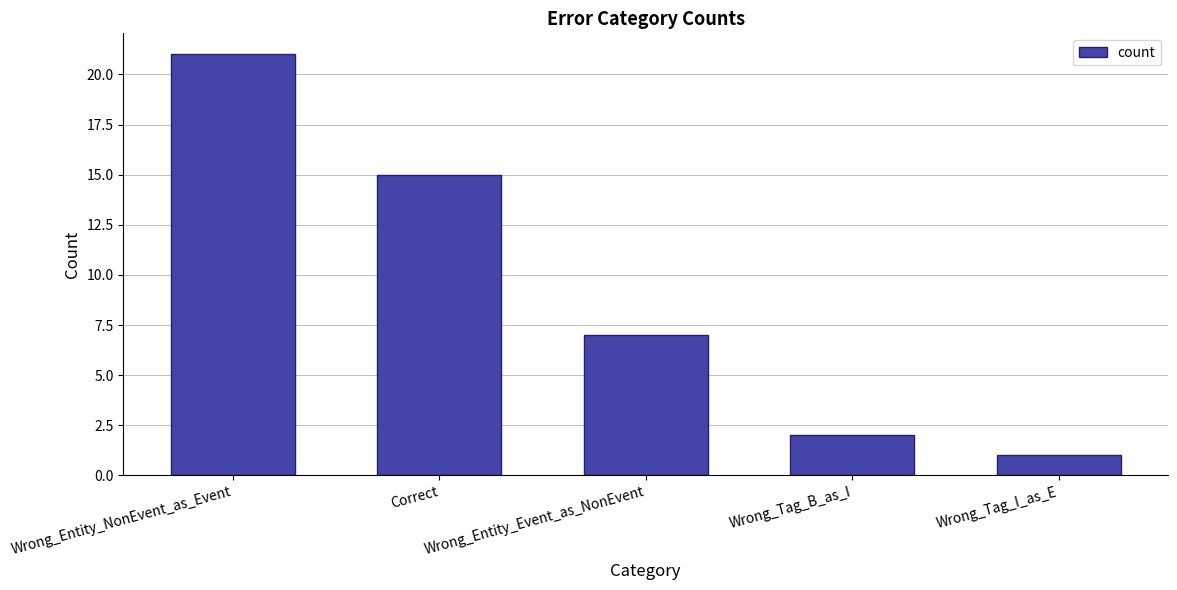

What is the change in value from Wrong_Entity_NonEvent_as_Event to Wrong_Entity_Event_as_NonEvent?

-14